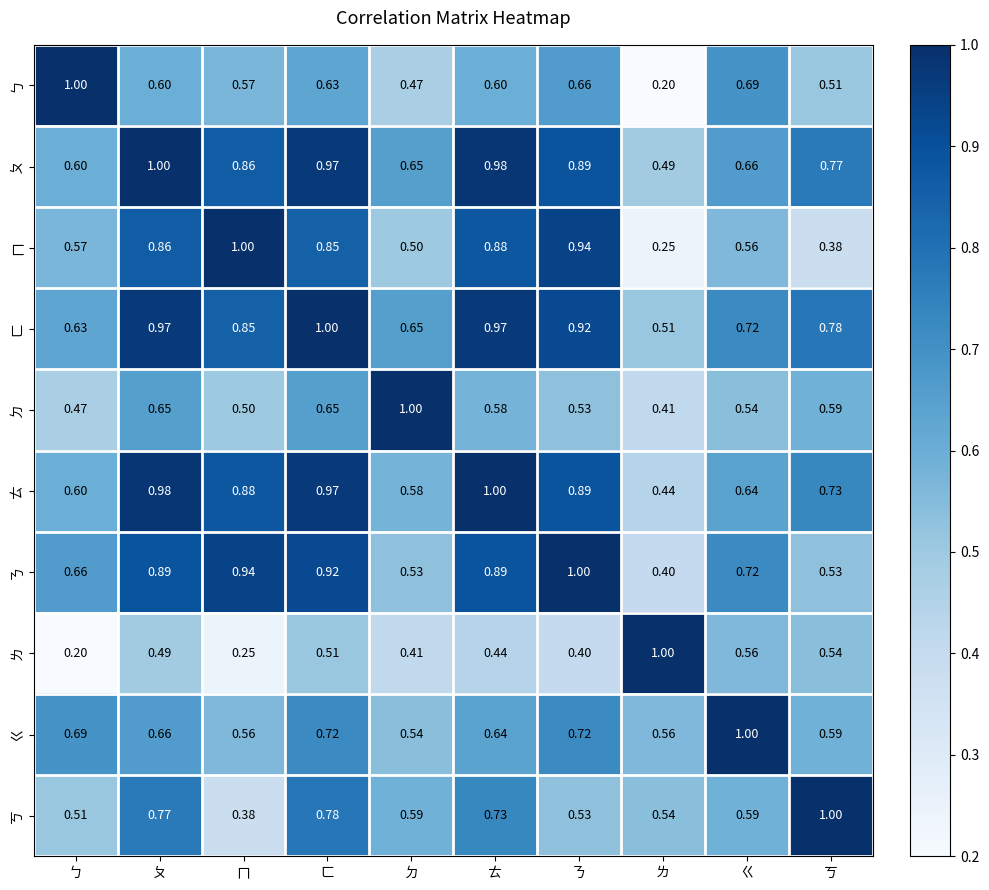

Which series has the largest total across all categories?

ㄈ